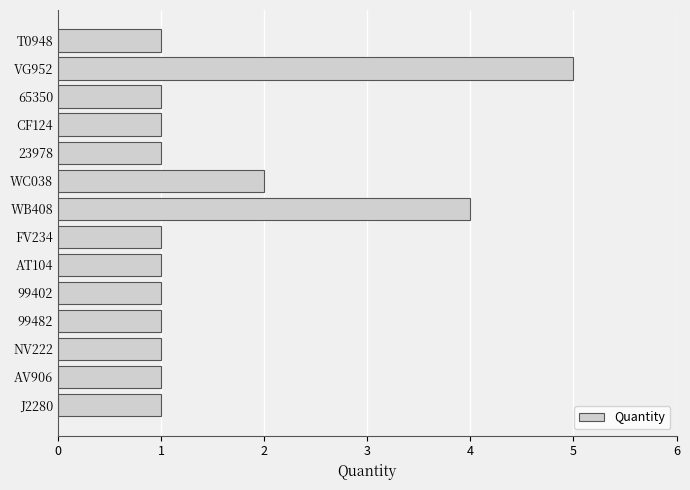

Does the chart contain stacked bars?

No